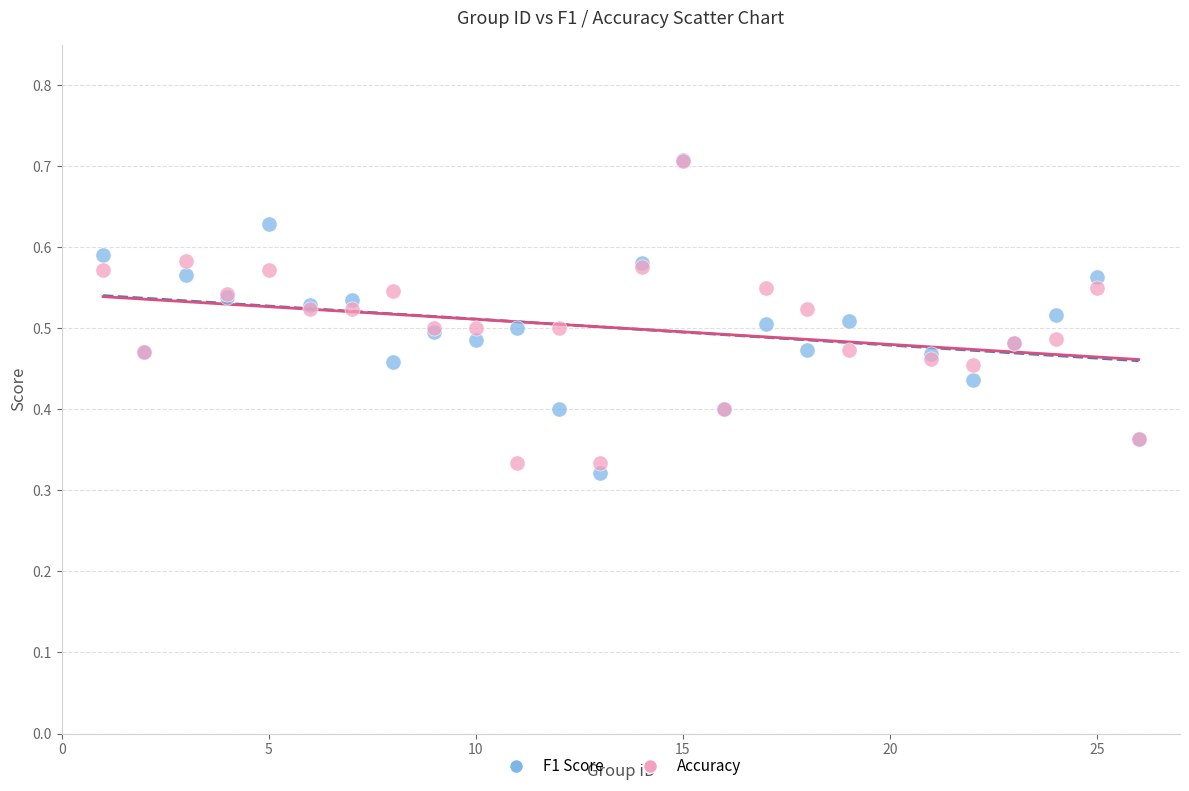

What are all the series names shown in the legend?

F1 Score, Accuracy